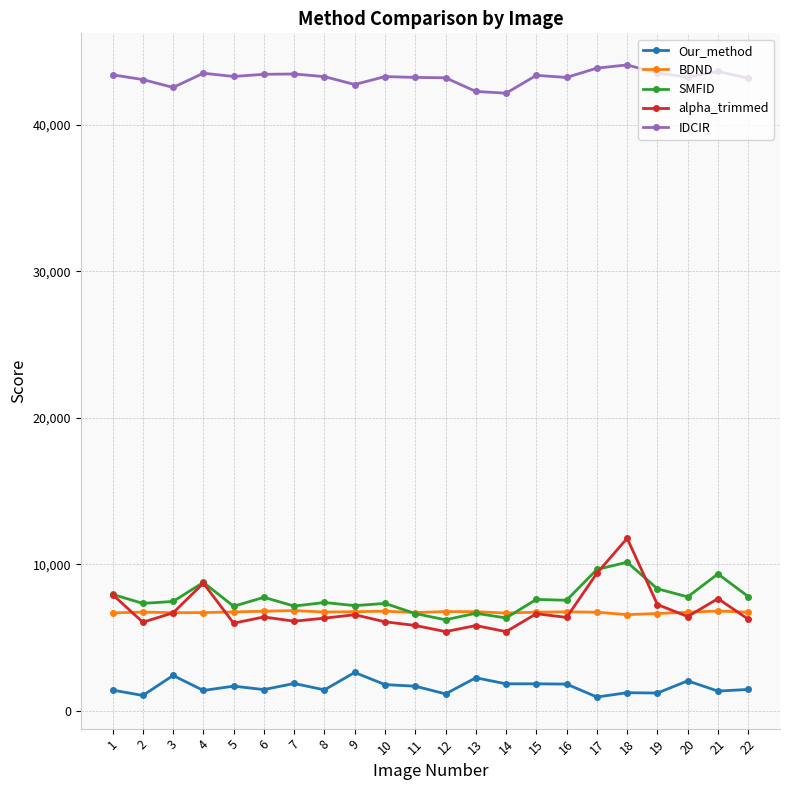

The value of SMFID at 1 is 7945. True or false?

True